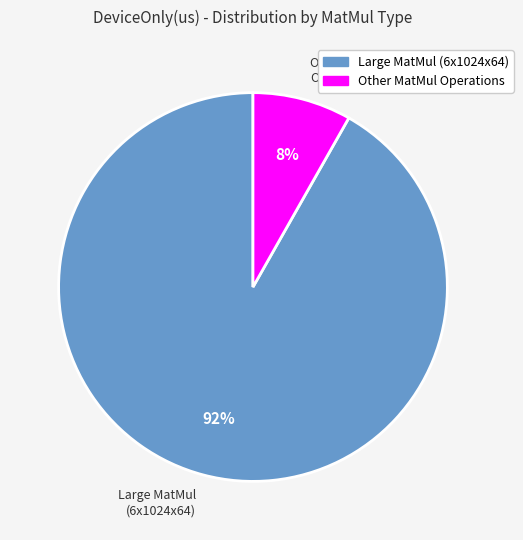

Is there any slice that represents more than half of the pie?

Yes